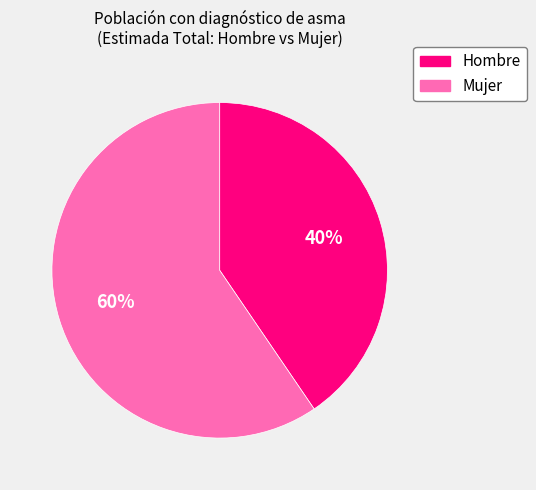

What is the smallest slice in the pie chart?

Hombre